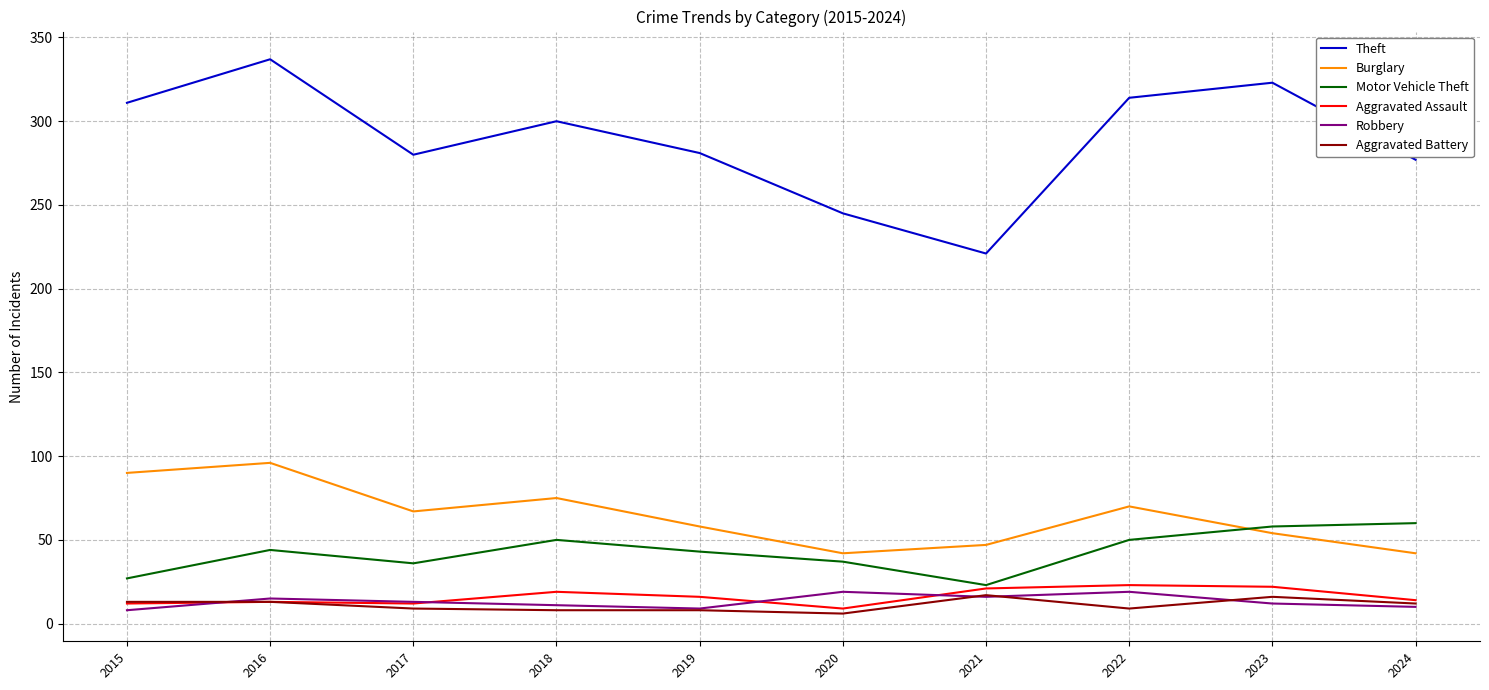

How many interior local valleys does the Theft series have?

2